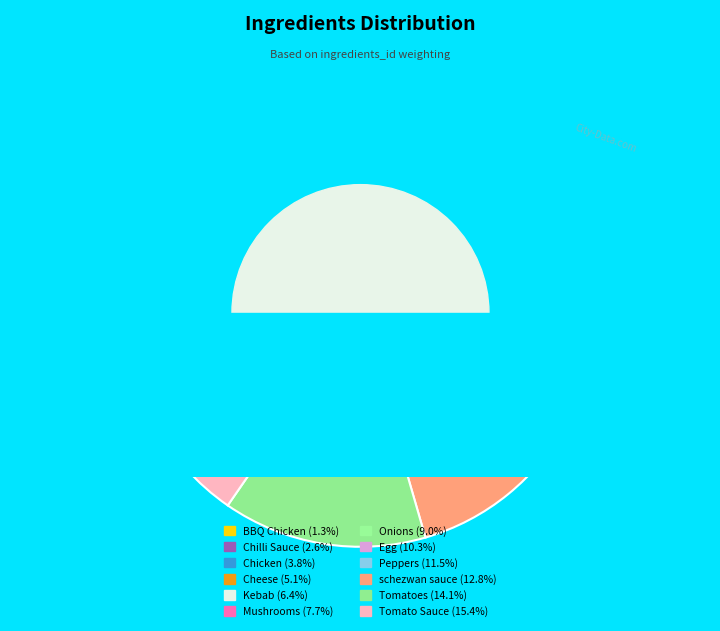

To the nearest percent, what is the combined percentage of Mushrooms and Chilli Sauce?

10%